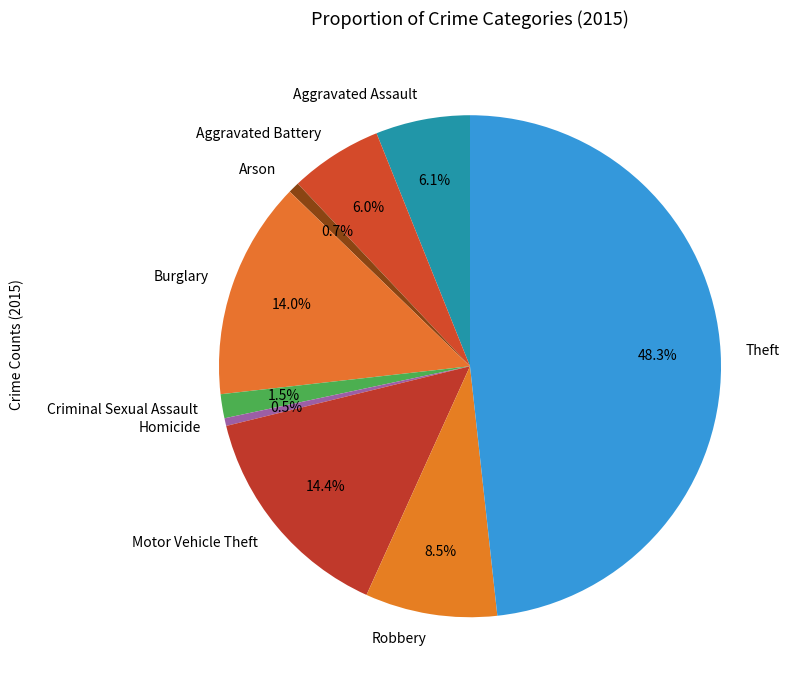

To the nearest percent, what portion does Burglary represent?

14%